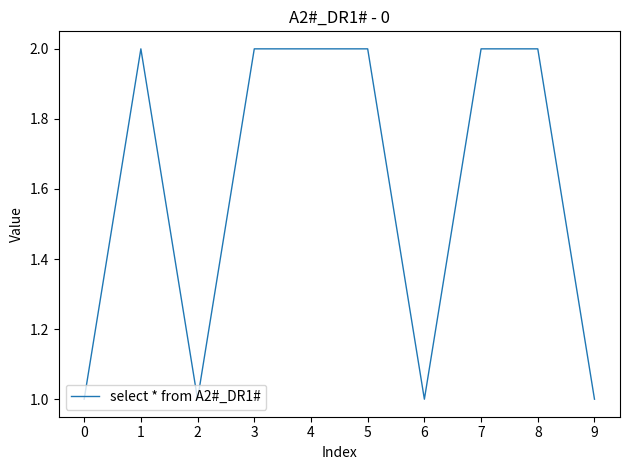

What is the change in value from 6 to 7?

+1